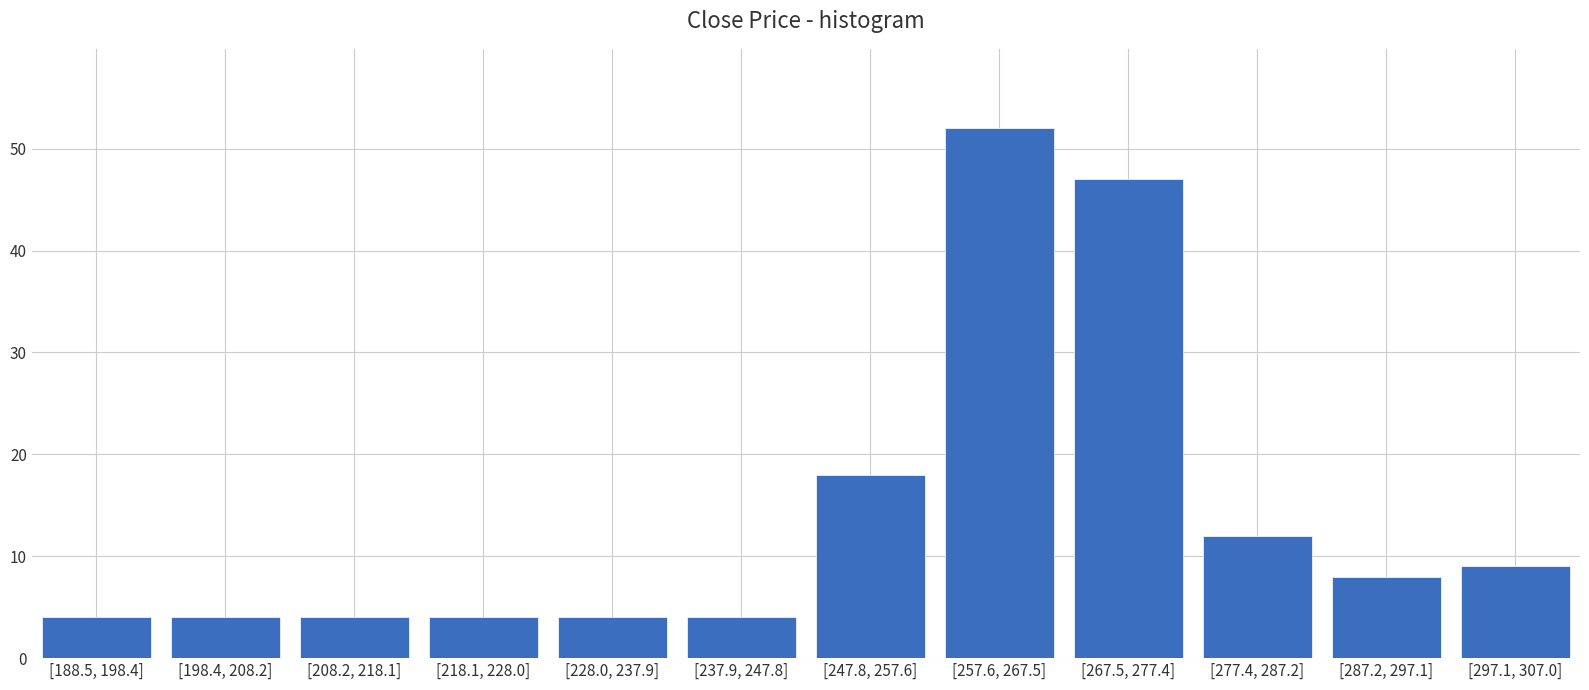

Reading left to right, list all the values displayed in this chart.

[188.5, 198.4]=4	[198.4, 208.2]=4	[208.2, 218.1]=4	[218.1, 228.0]=4	[228.0, 237.9]=4	[237.9, 247.8]=4	[247.8, 257.6]=18	[257.6, 267.5]=52	[267.5, 277.4]=47	[277.4, 287.2]=12	[287.2, 297.1]=8	[297.1, 307.0]=9